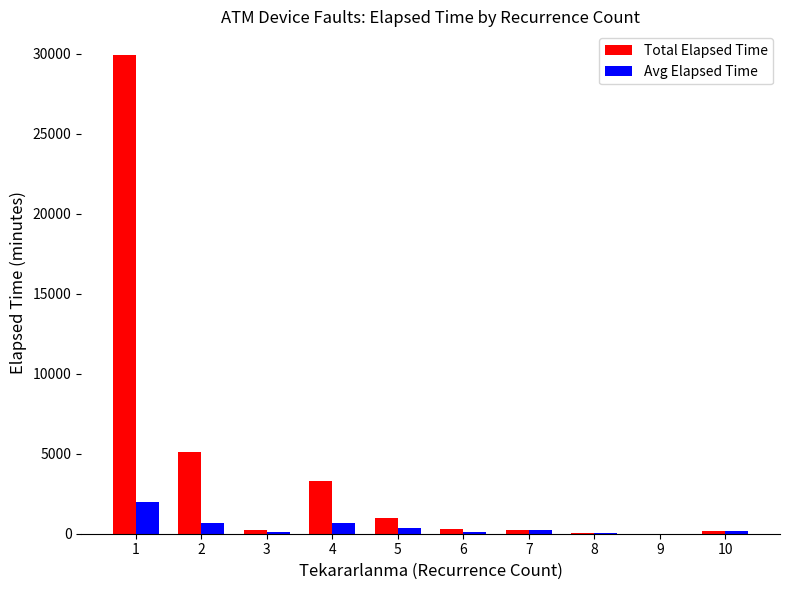

What is the sum of all Avg Elapsed Time values?

4278.5